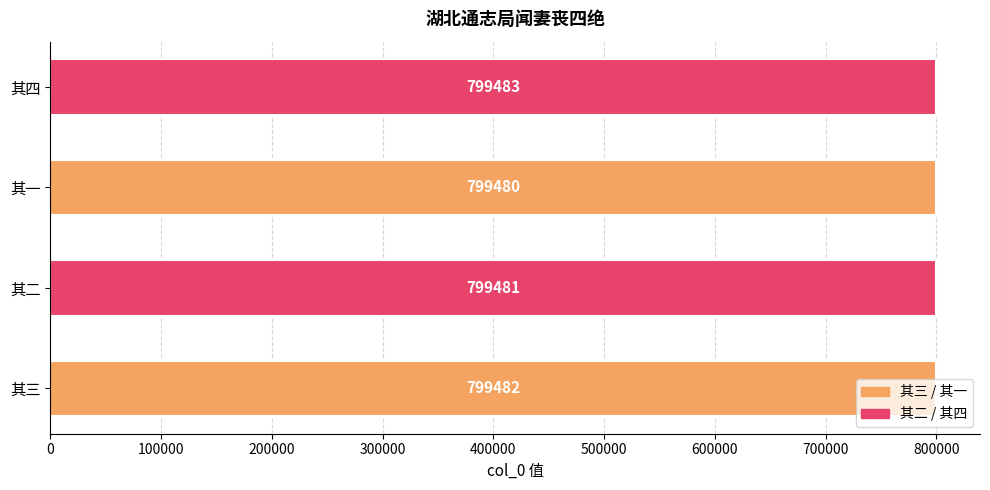

How many values are between 799481 and 799483?

3